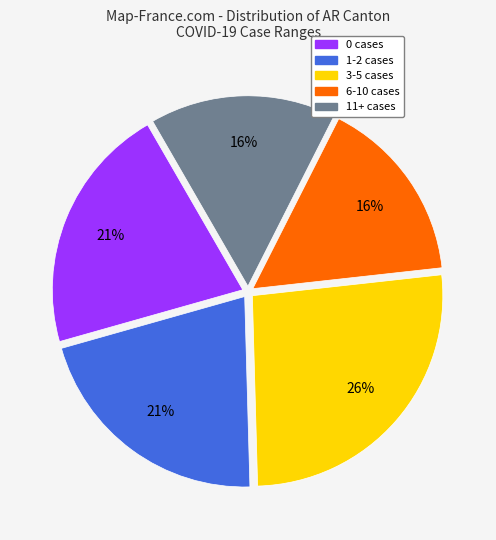

To the nearest percent, what is the average slice percentage?

20%